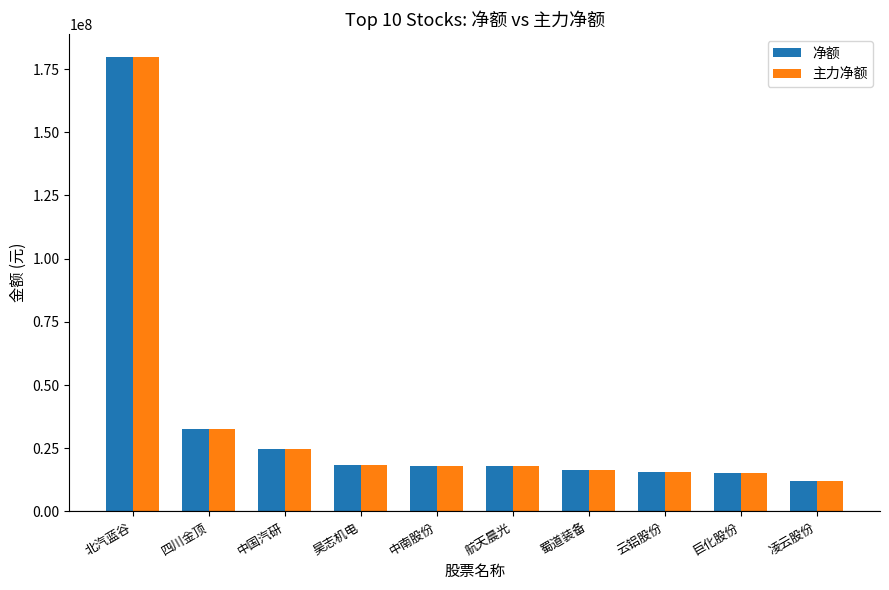

At which category is the sum across all series the highest?

北汽蓝谷